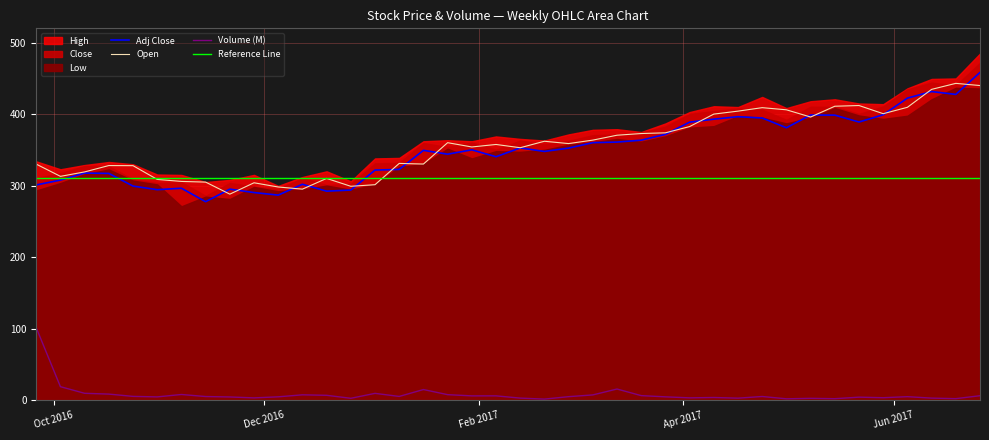

At which label does Low reach its peak?

2017-06-19